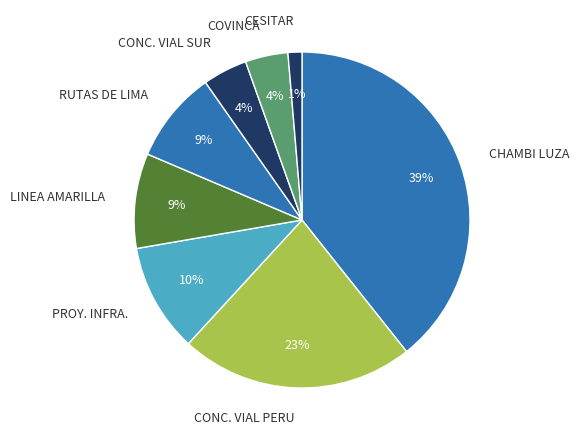

To the nearest percent, what portion does RUTAS DE LIMA represent?

9%